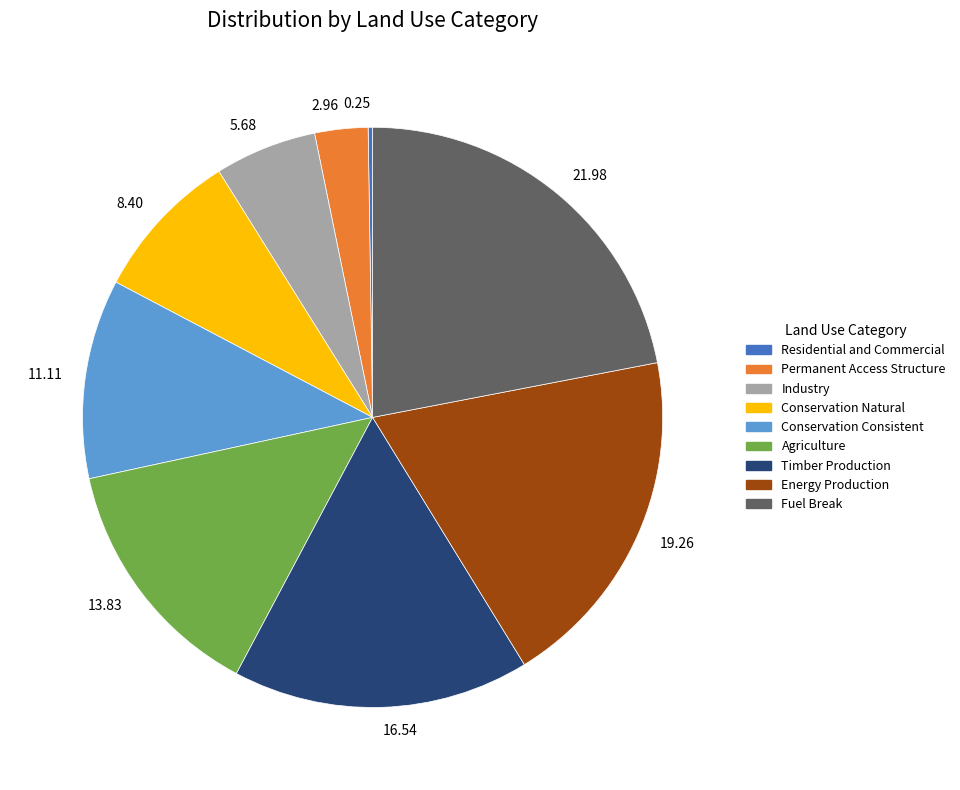

Combined, do Conservation Consistent and Agriculture account for over 50%?

No